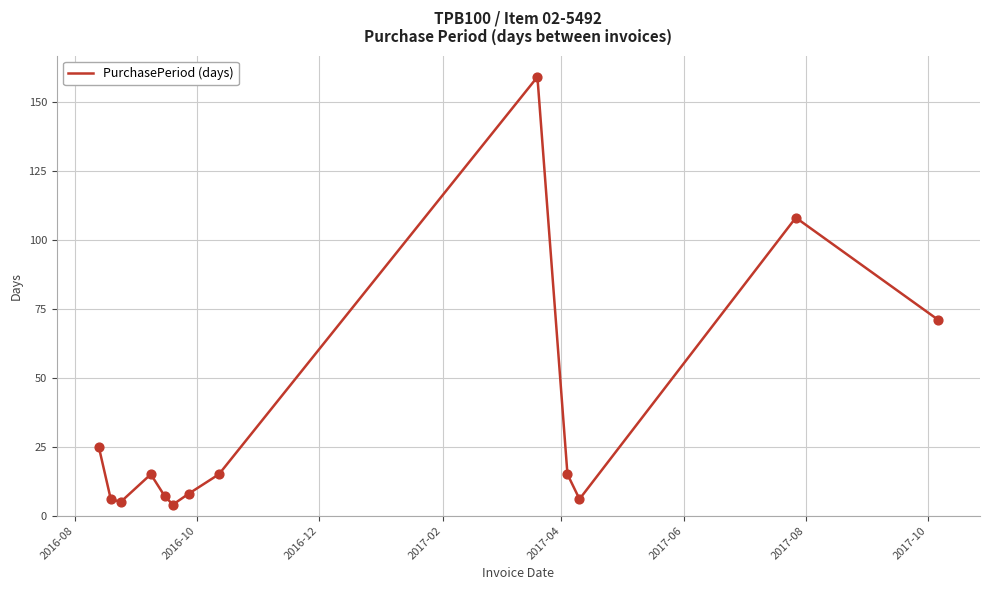

What is the difference between the maximum and minimum values?

155